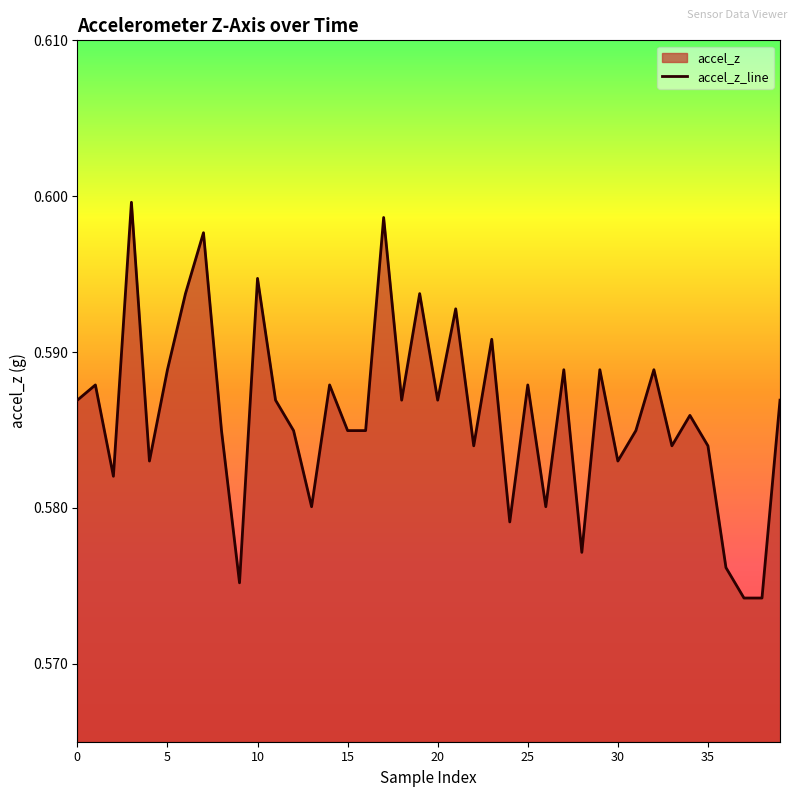

What is the greatest value displayed?

0.6